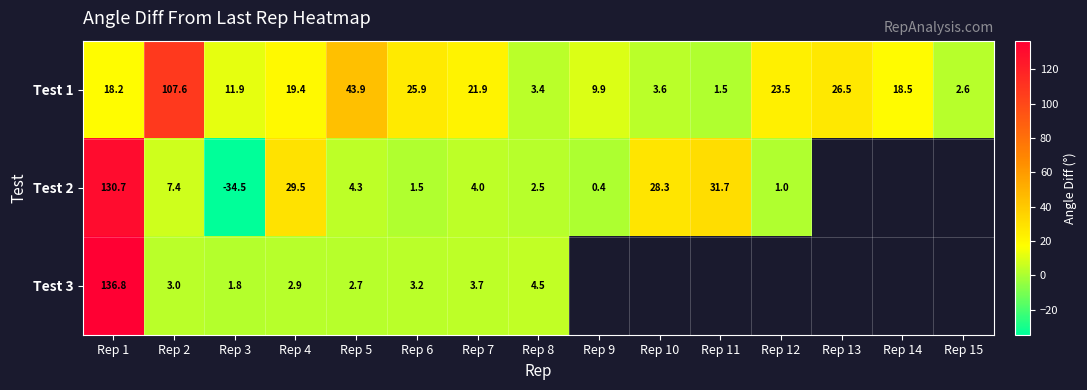

Is the value of Test 3 at Rep 6 greater than the value of Test 1 at Rep 3?

No